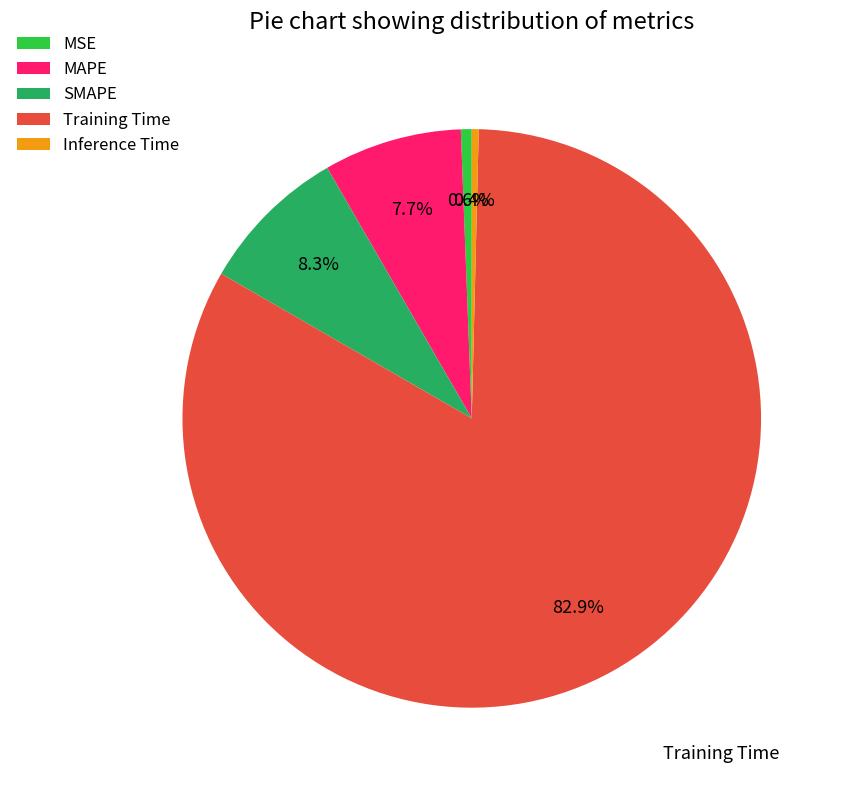

How many slices are in this pie chart?

5